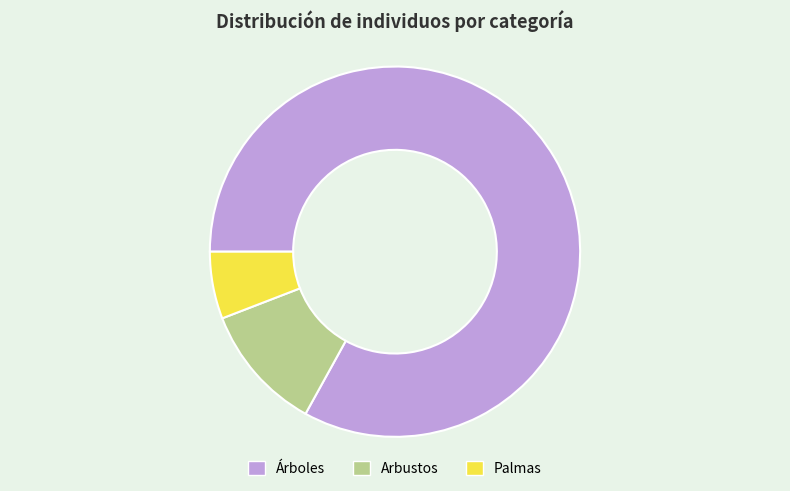

Rank the categories by value from highest to lowest.

Árboles, Arbustos, Palmas